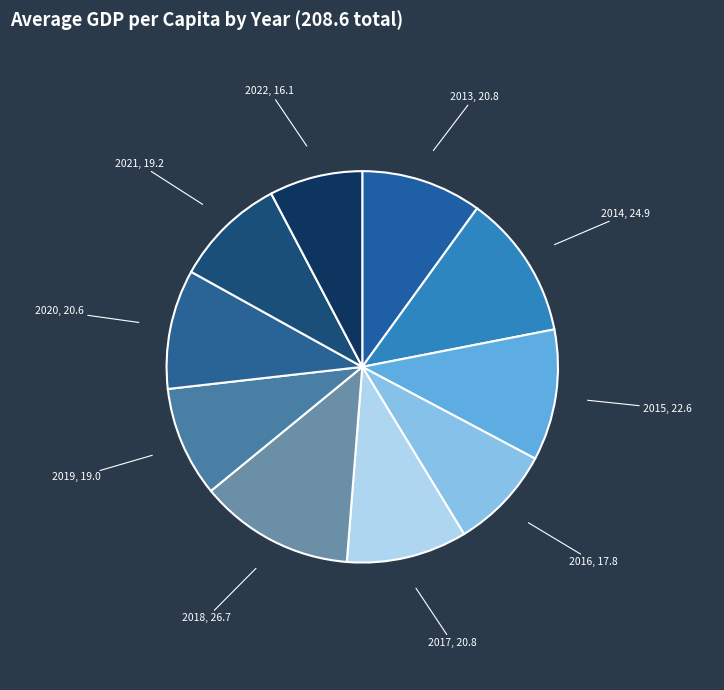

The 2022 slice represents 13% of the pie. True or false?

False